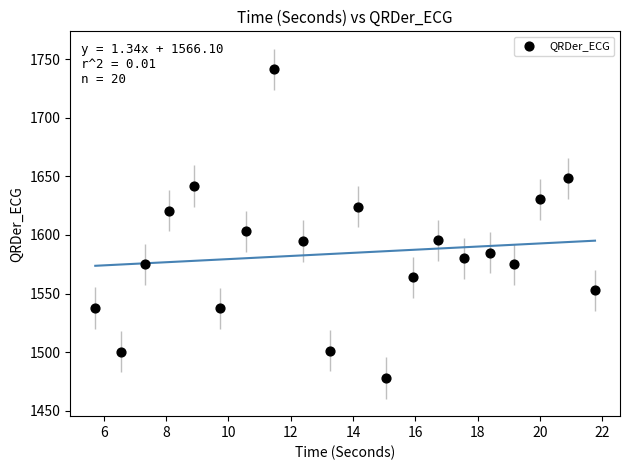

What Y value in the scatter plot is closest to 1609?

1603.3